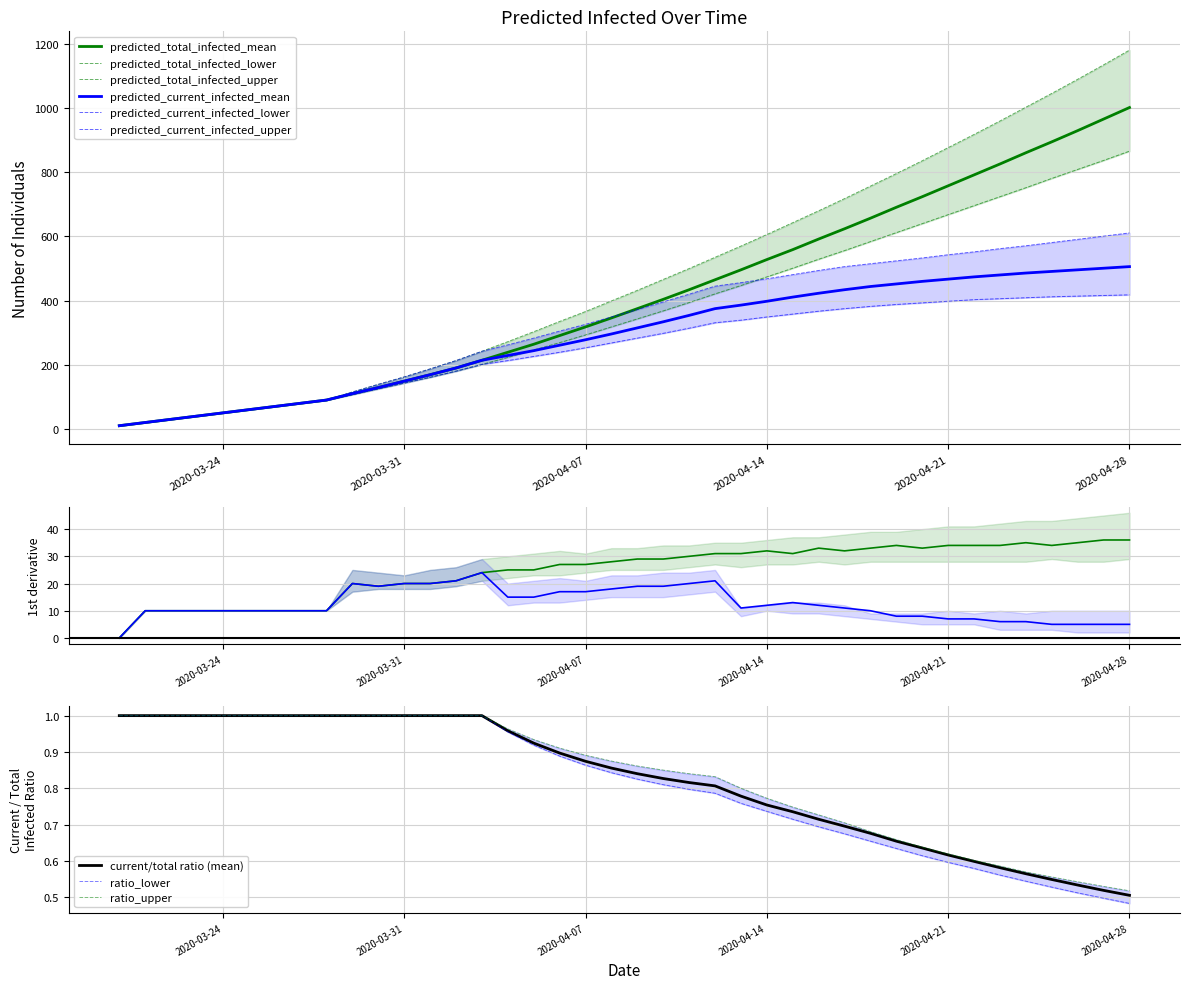

List the labels in order of predicted_total_infected_mean value, smallest first.

2020-03-20, 2020-03-21, 2020-03-22, 2020-03-23, 2020-03-24, 2020-03-25, 2020-03-26, 2020-03-27, 2020-03-28, 2020-03-29, 2020-03-30, 2020-03-31, 2020-04-01, 2020-04-02, 2020-04-03, 2020-04-04, 2020-04-05, 2020-04-06, 2020-04-07, 2020-04-08, 2020-04-09, 2020-04-10, 2020-04-11, 2020-04-12, 2020-04-13, 2020-04-14, 2020-04-15, 2020-04-16, 2020-04-17, 2020-04-18, 2020-04-19, 2020-04-20, 2020-04-21, 2020-04-22, 2020-04-23, 2020-04-24, 2020-04-25, 2020-04-26, 2020-04-27, 2020-04-28